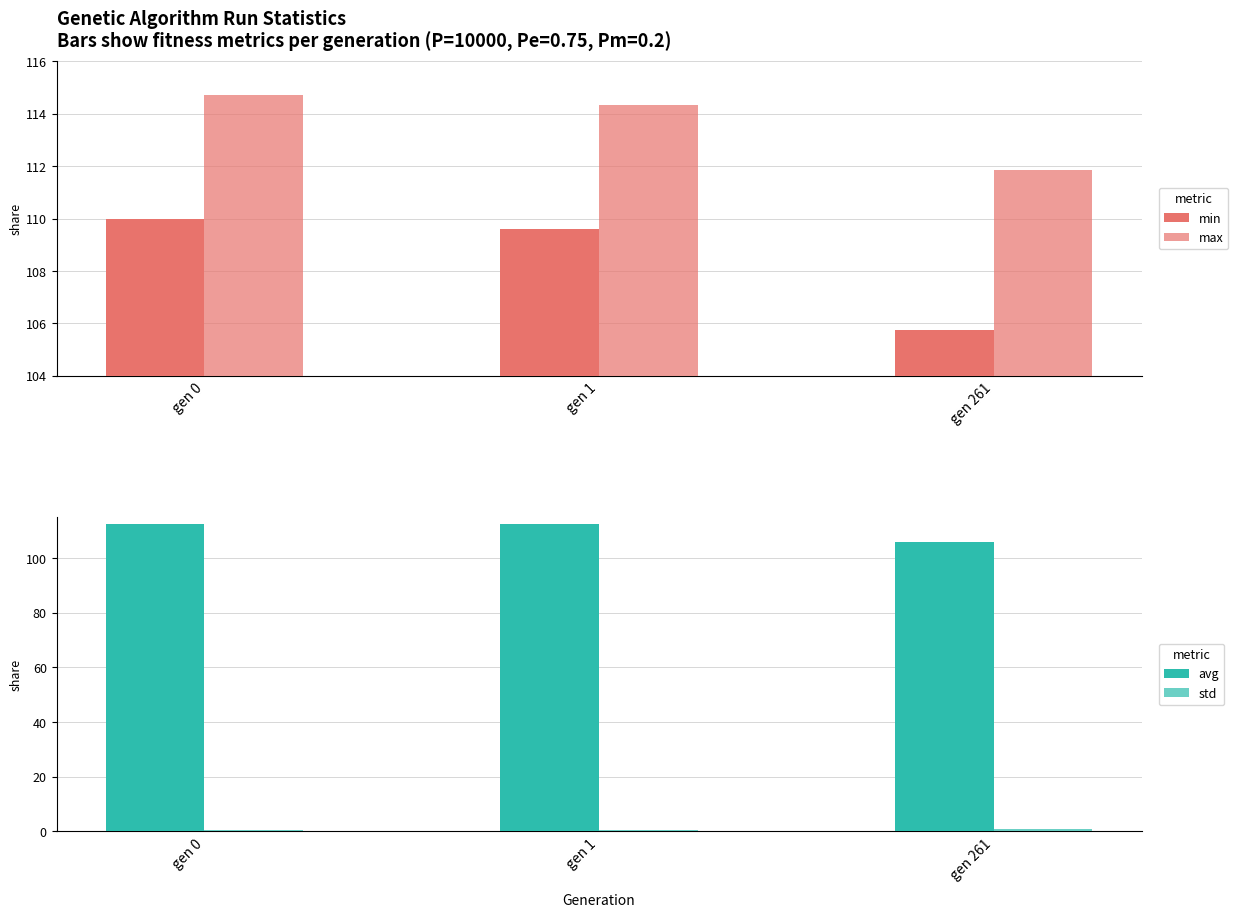

Reading right to left, transcribe all the data shown in this chart.

min: 105.7	109.6	110.0
max: 111.9	114.4	114.7
avg: 106.0	112.3	112.6
std: 0.8	0.6	0.6